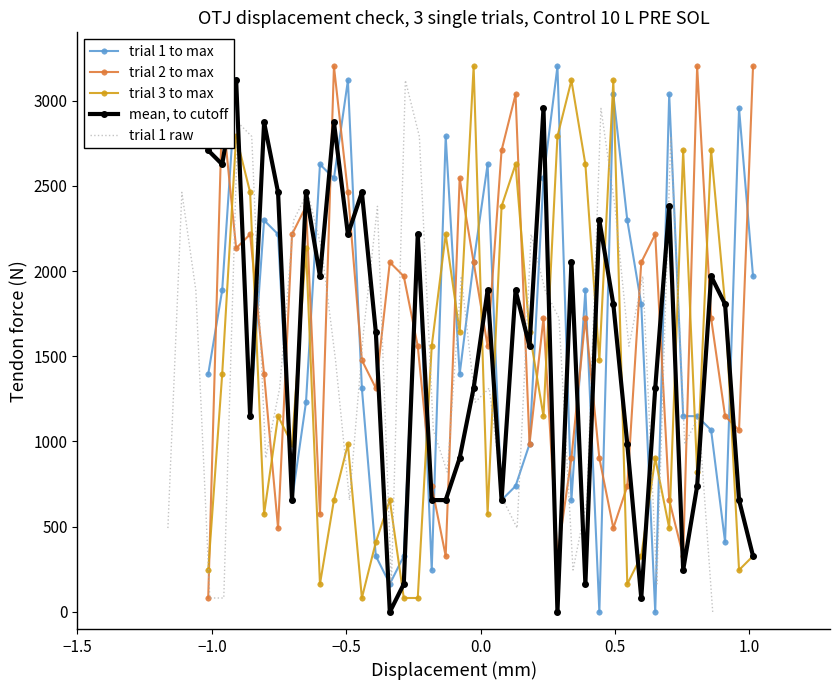

After their last crossing, which series has the higher values: trial 1 to max or trial 1 raw?

trial 1 to max